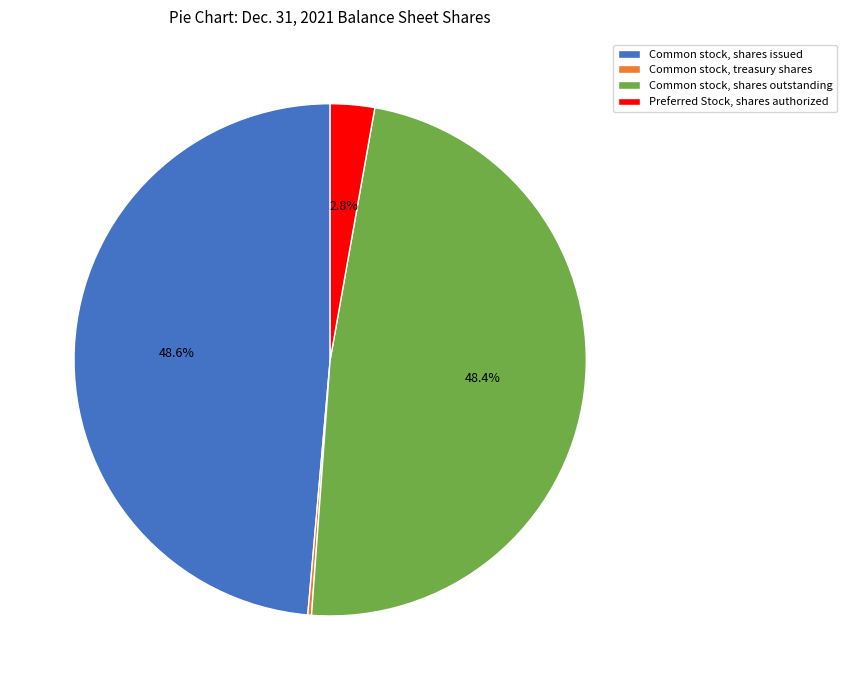

To the nearest percent, what is the difference between the largest and smallest slice percentages?

48%